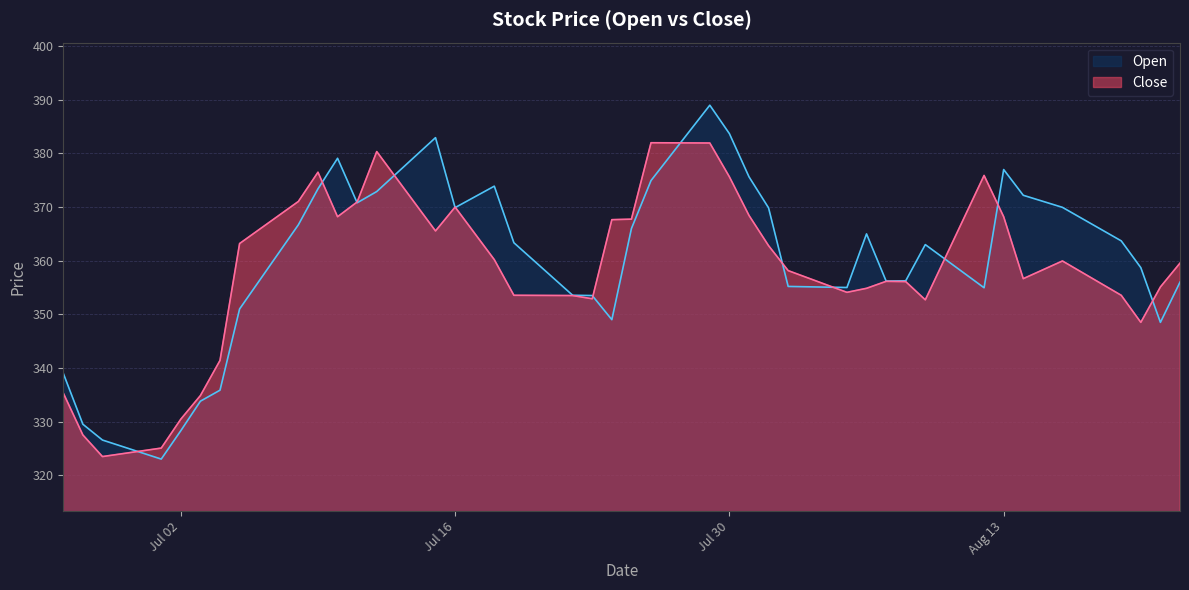

List the series in order of their overall mean, lowest first.

Close, Open